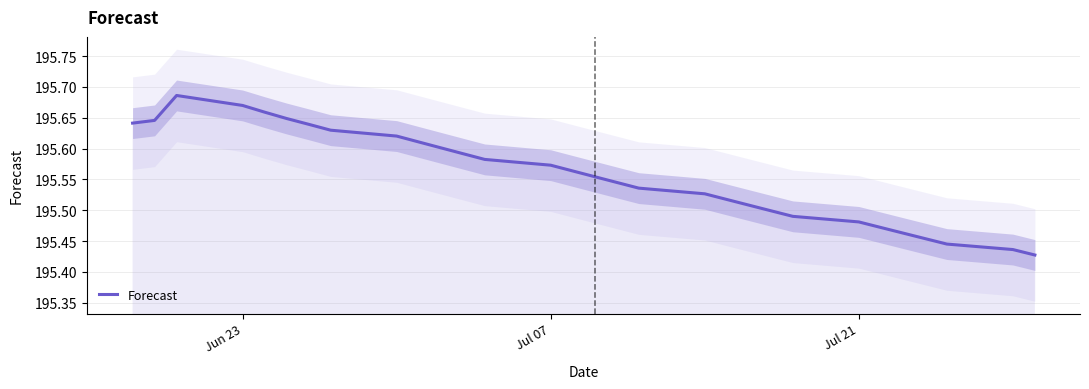

Is it true that the value at 16 is 324.0?

False